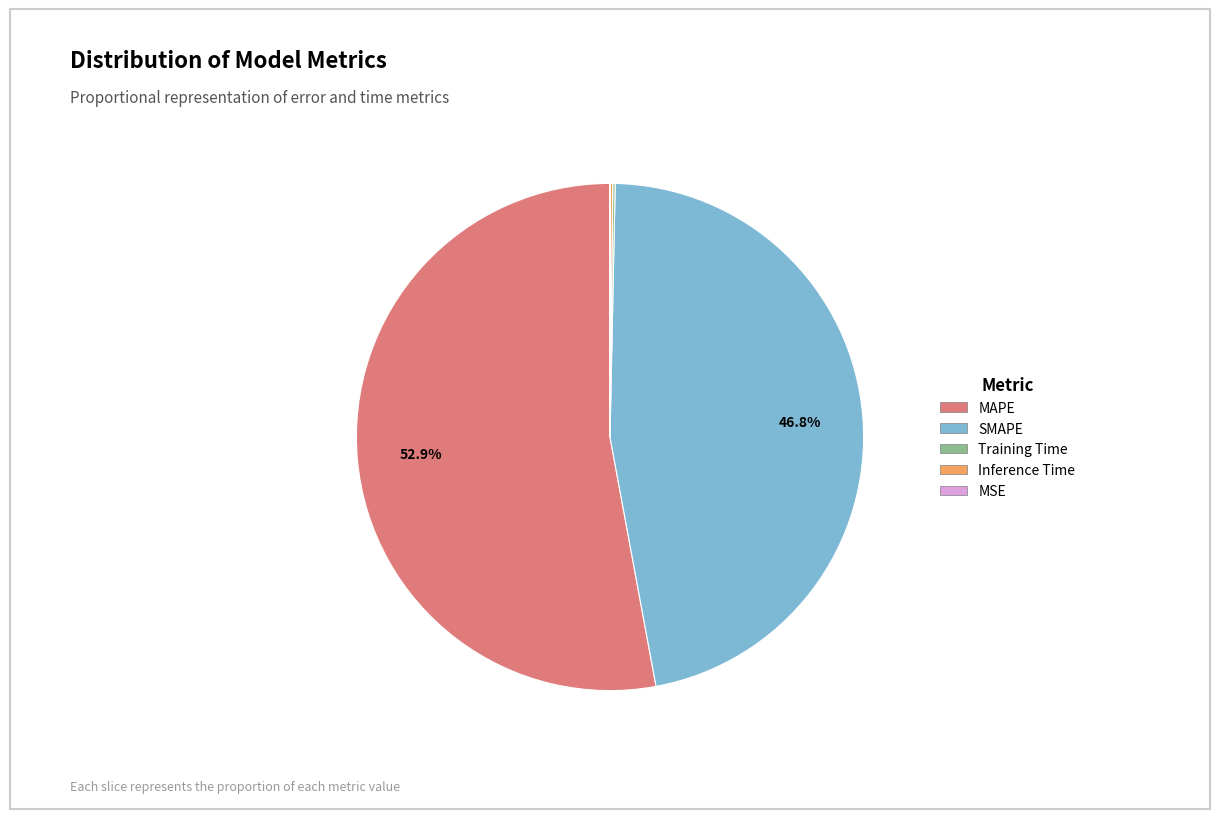

Which category has the biggest portion of the pie?

MAPE